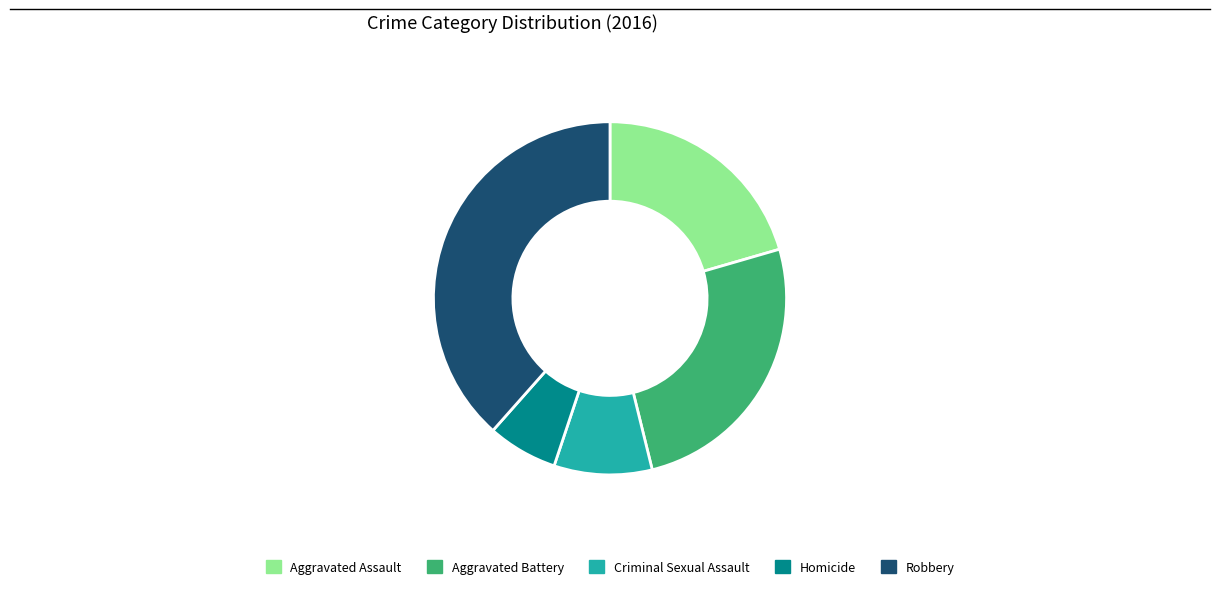

Is there any slice that represents more than half of the pie?

No